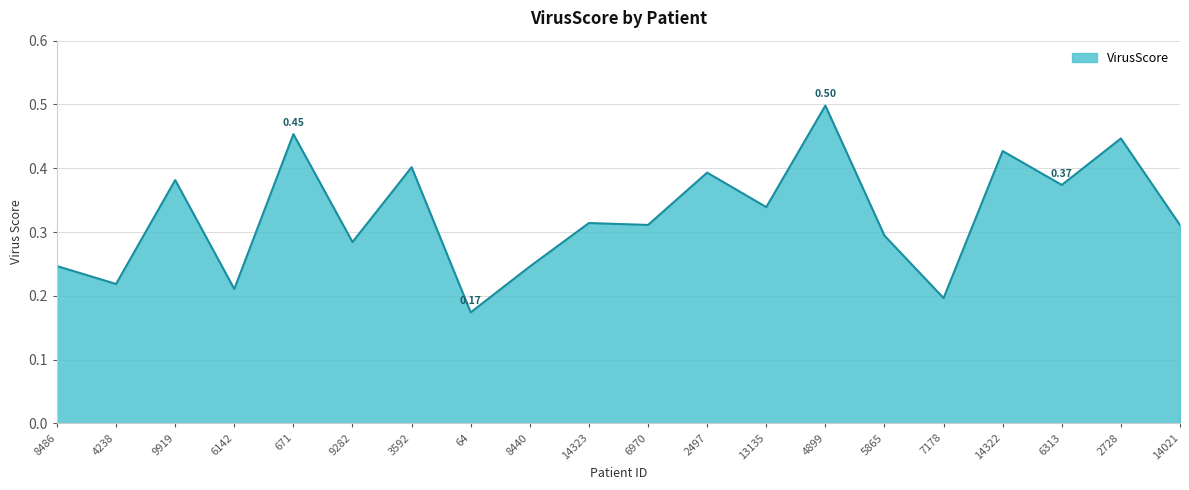

What is the change in value from 9919 to 2728?

+0.1